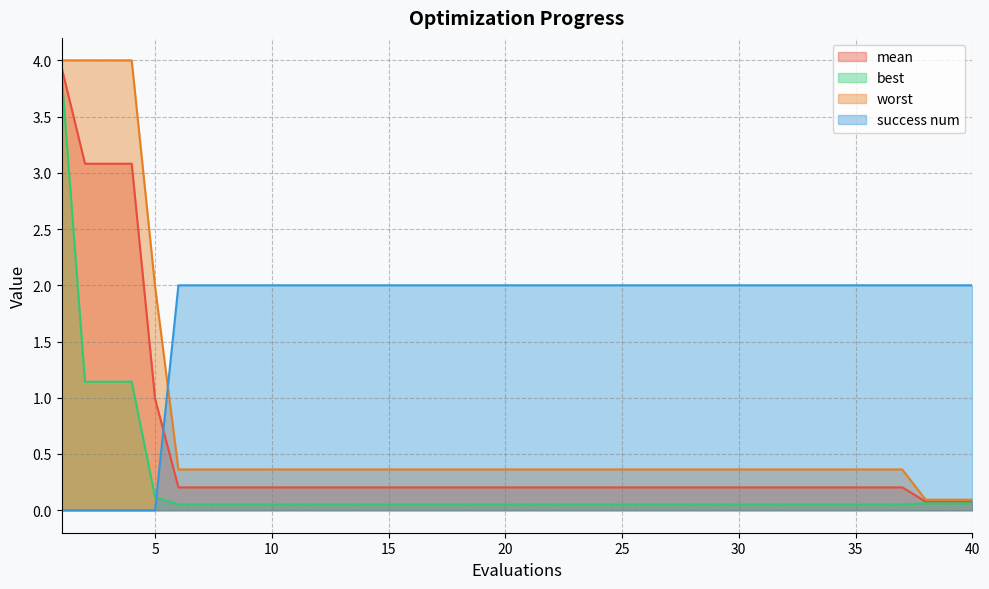

What is the average value of the best series?

0.2